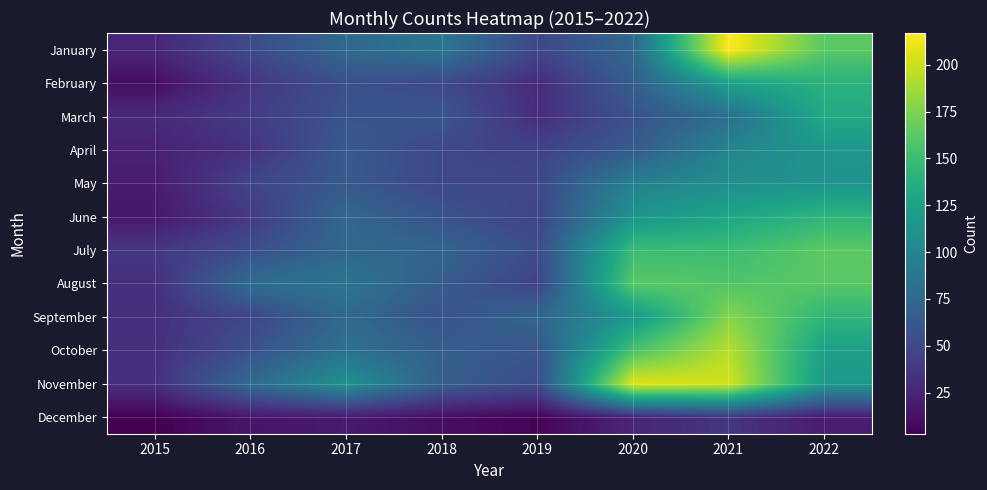

Which has a higher value, 2015 or 2018?

2018